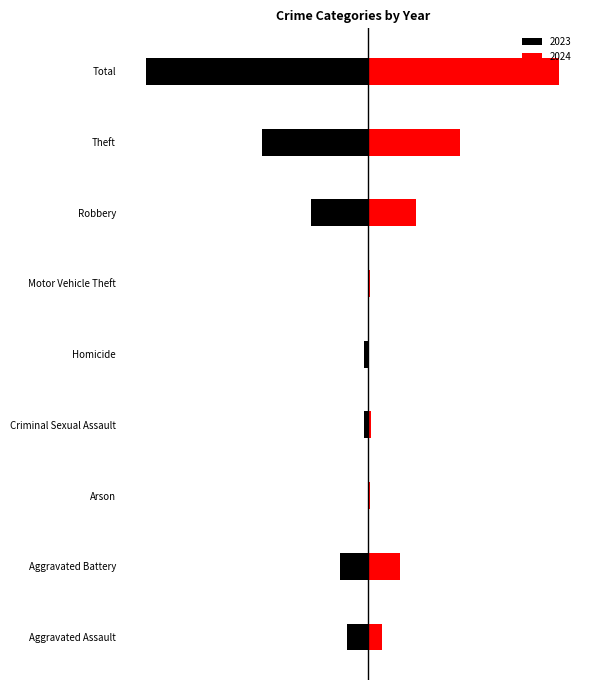

How many groups of bars are there?

9